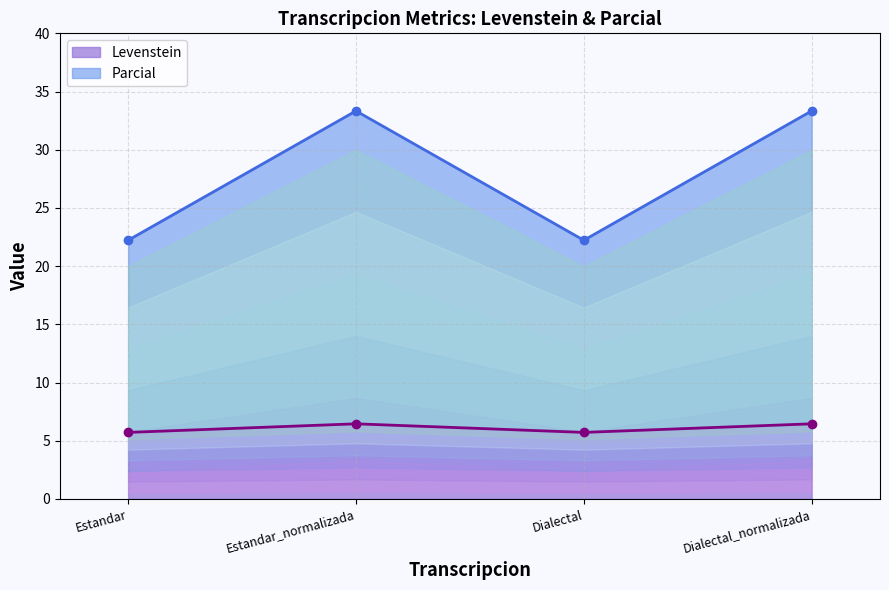

At which category does Parcial reach its first local valley?

Dialectal